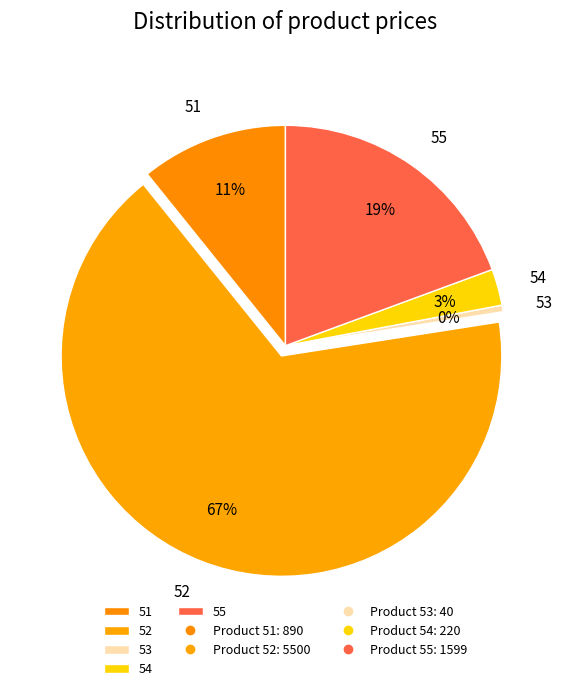

Combined, do 51 and 55 account for over 50%?

No